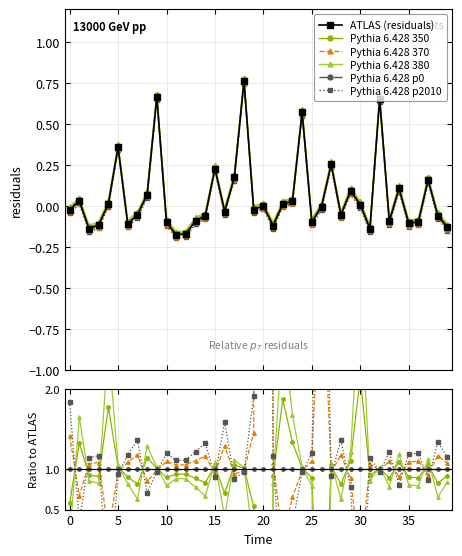

At how many categories does at least one series exceed -84?

40